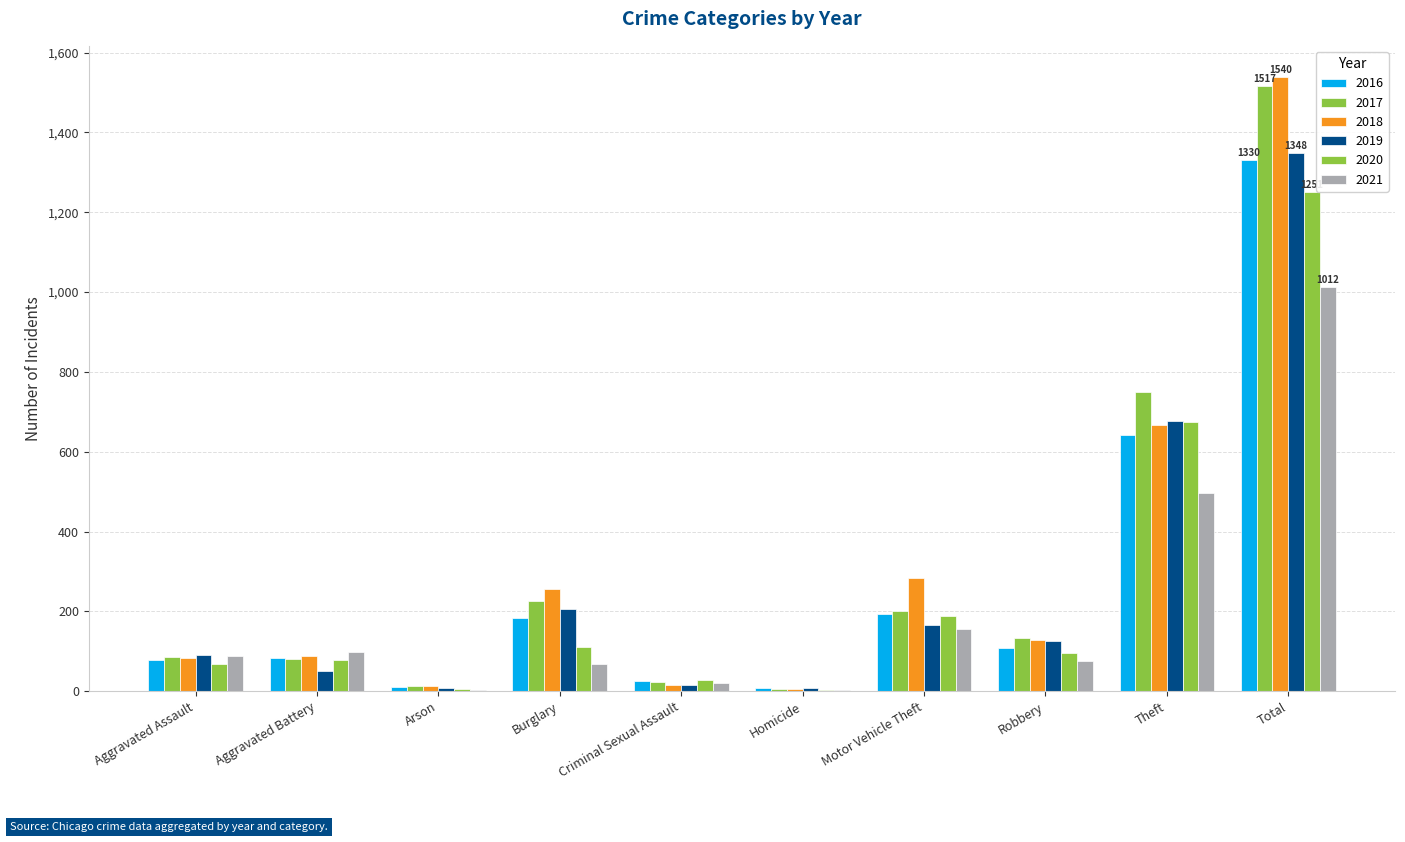

Does the chart contain stacked bars?

No